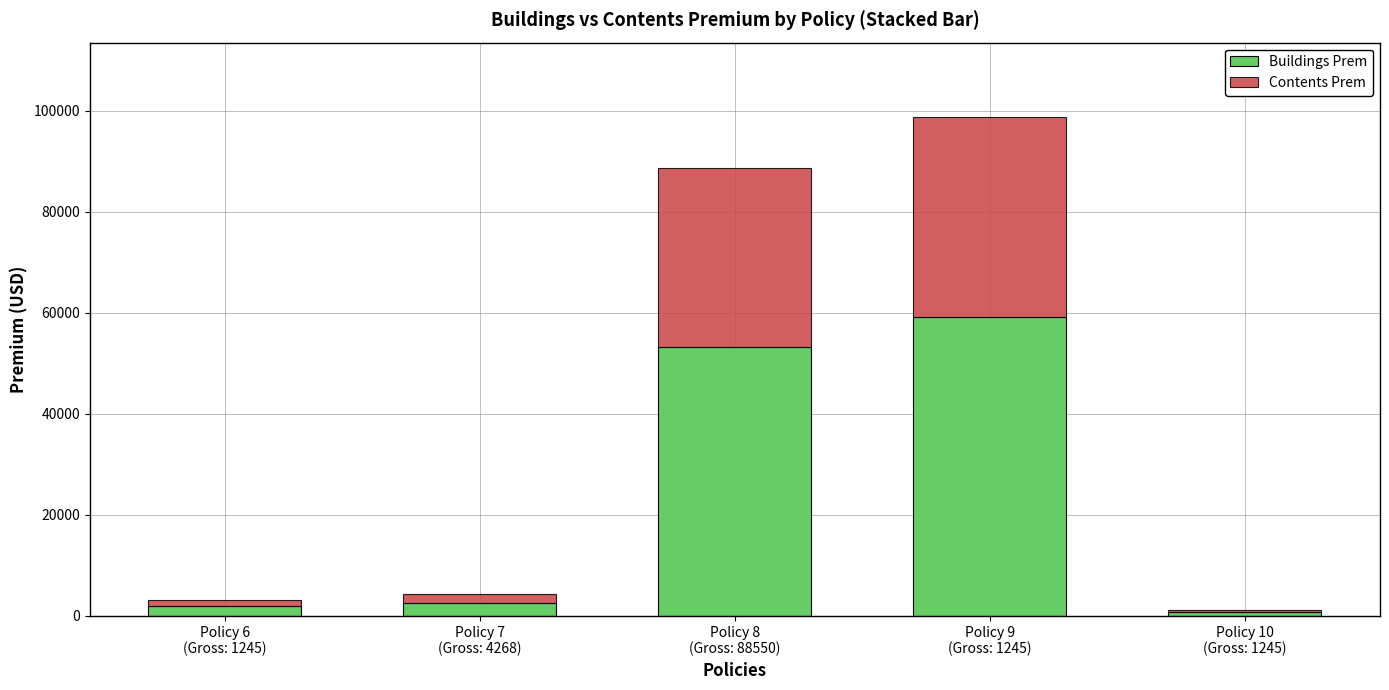

What is the average value of the Buildings Prem series?

23500.3